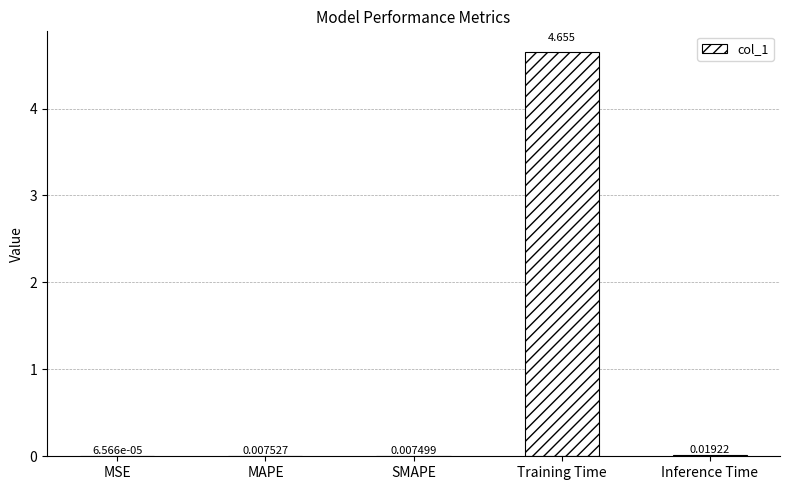

At which label is the value closest to 2?

Inference Time